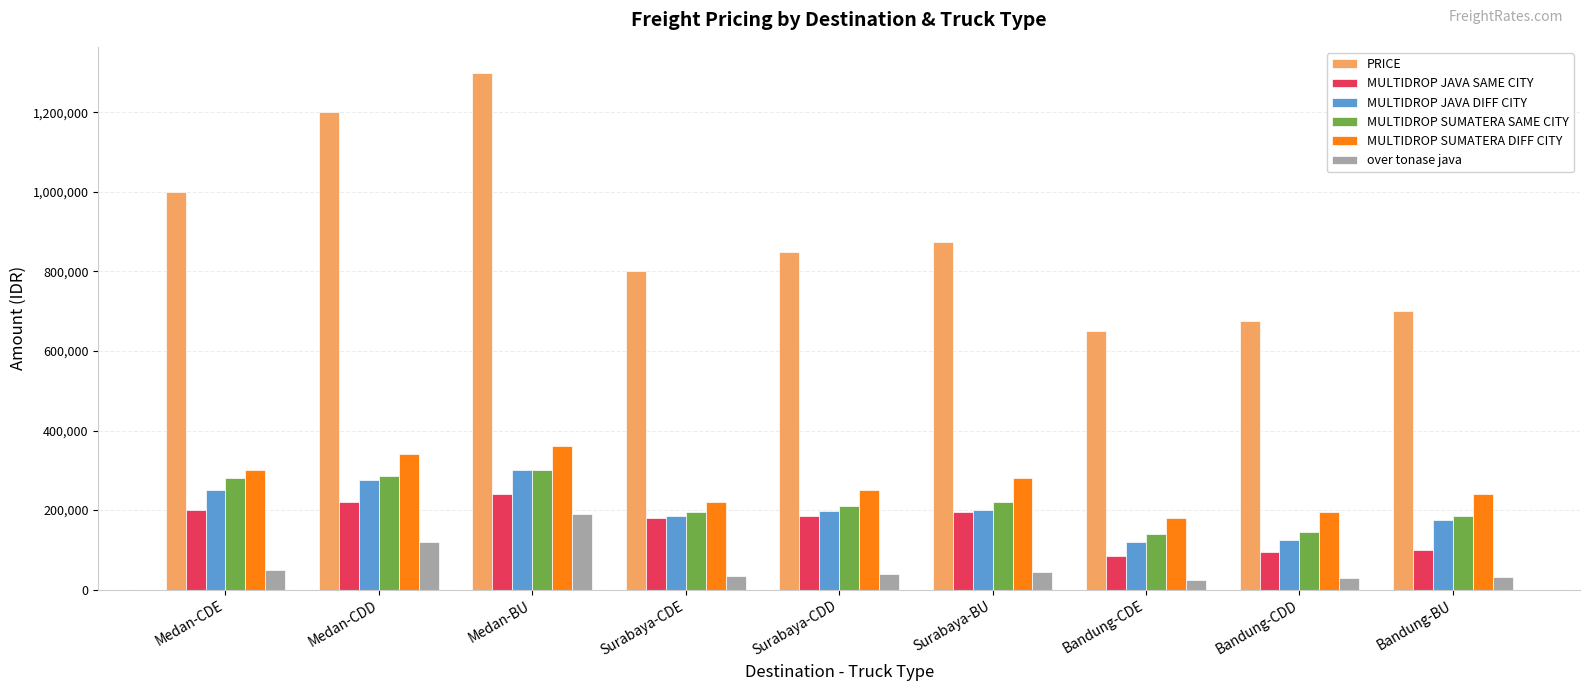

The value of over tonase java at Bandung-CDE is 25000. True or false?

True